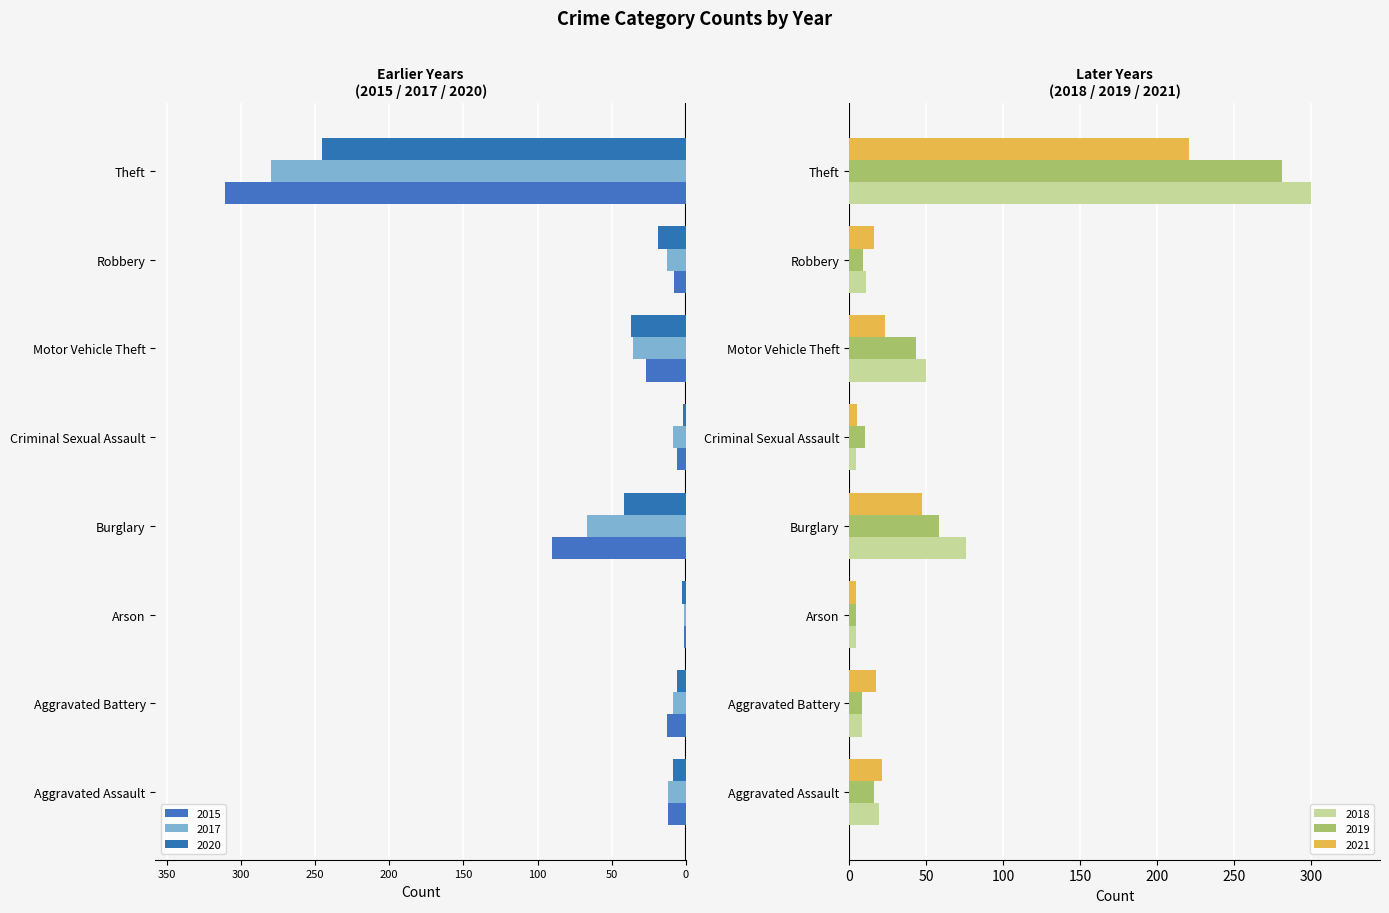

Where is 2015 nearest to the value -156?

Burglary